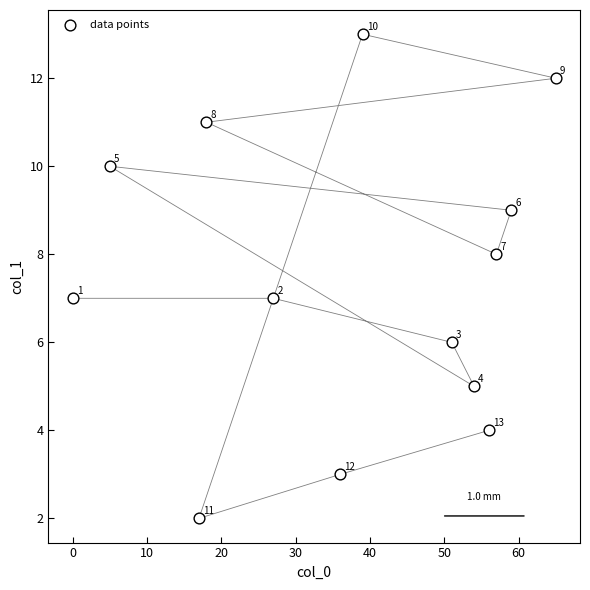

What Y value in the scatter plot is closest to 7?

7